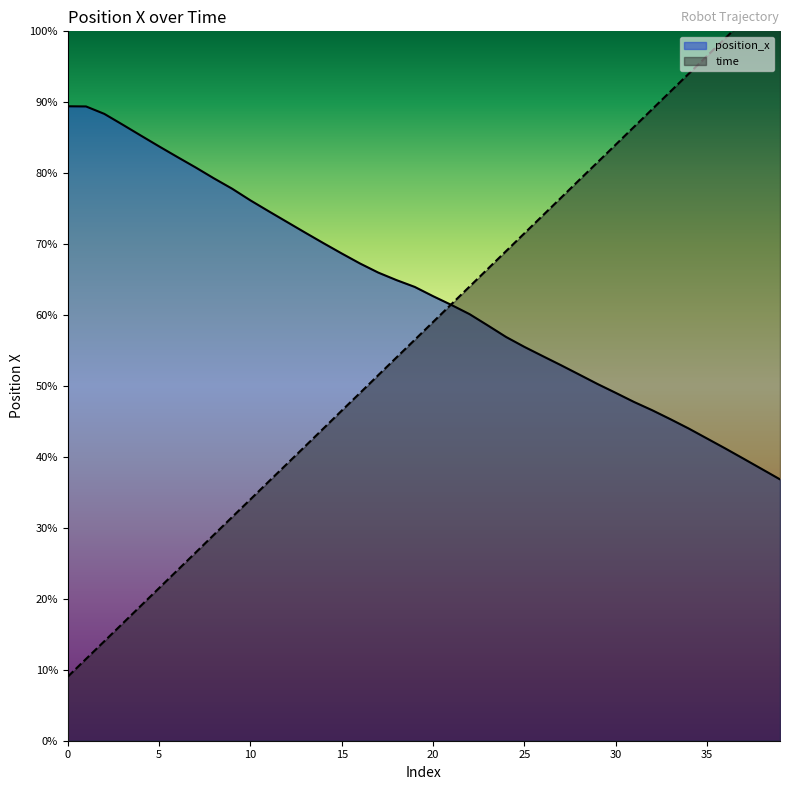

List the labels in order of value, smallest first.

39, 38, 37, 36, 35, 34, 33, 32, 31, 30, 29, 28, 27, 26, 25, 24, 23, 22, 21, 20, 19, 18, 17, 16, 15, 14, 13, 12, 11, 10, 9, 8, 7, 6, 5, 4, 3, 2, 1, 0